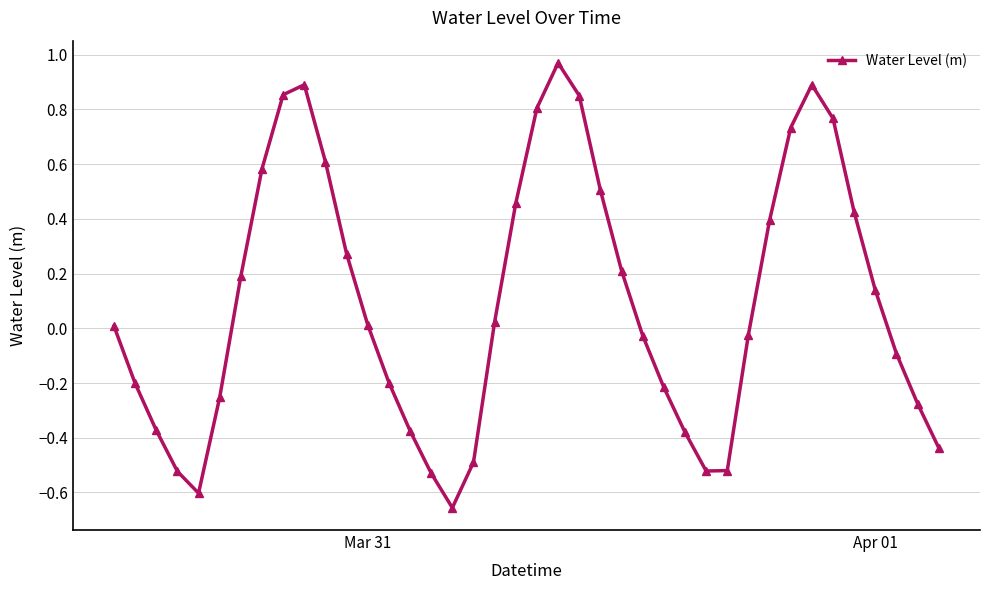

True or false: there are more than 2 points higher than both neighbors.

True